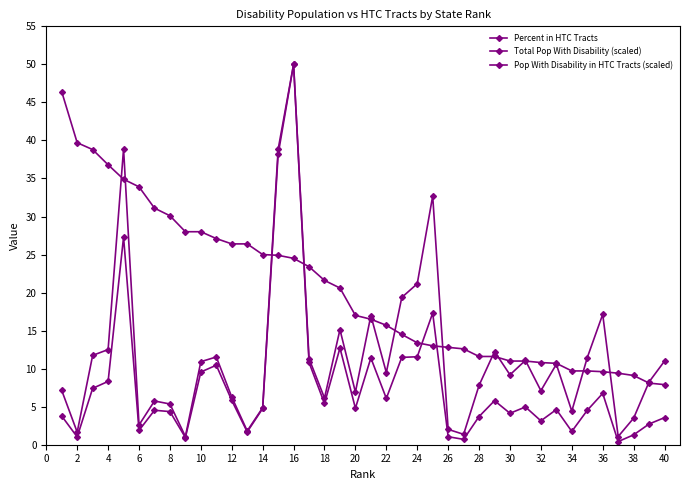

How many data points does each series have?

40